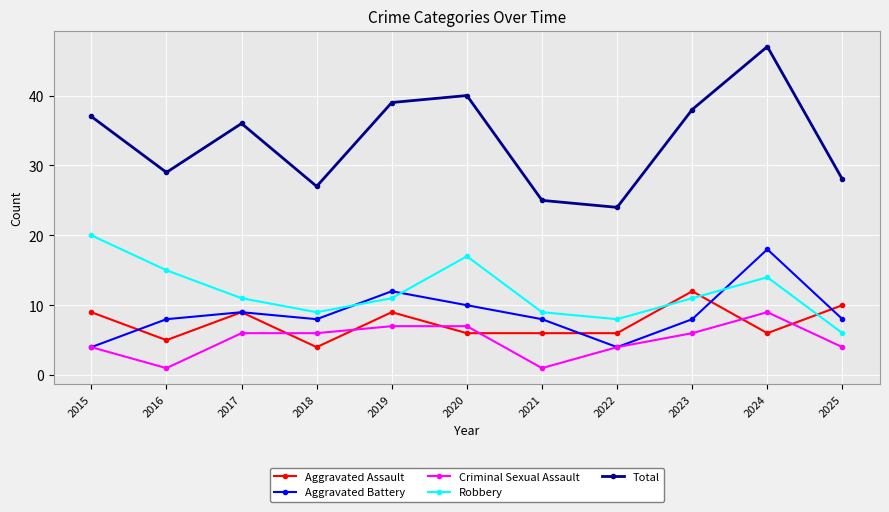

What is the spread (max minus min) of values at 2016?

28